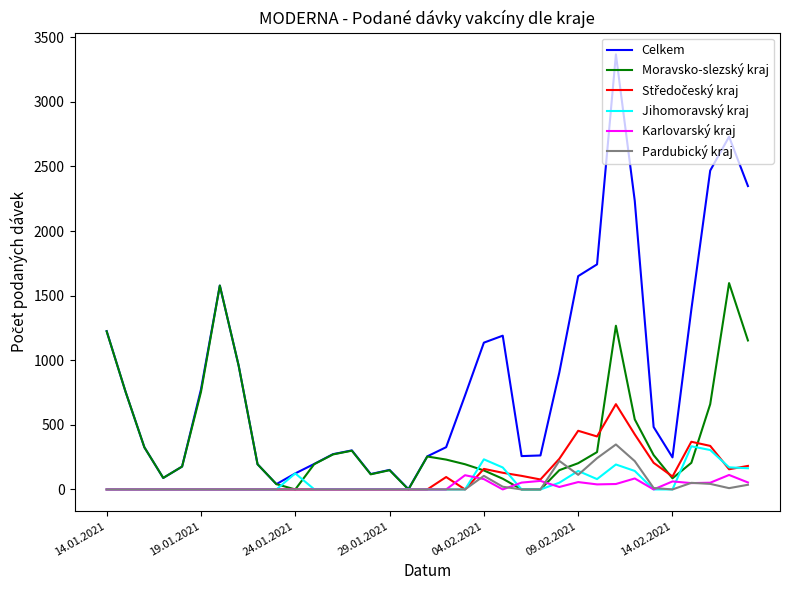

What is the highest value of the Celkem series?

3367